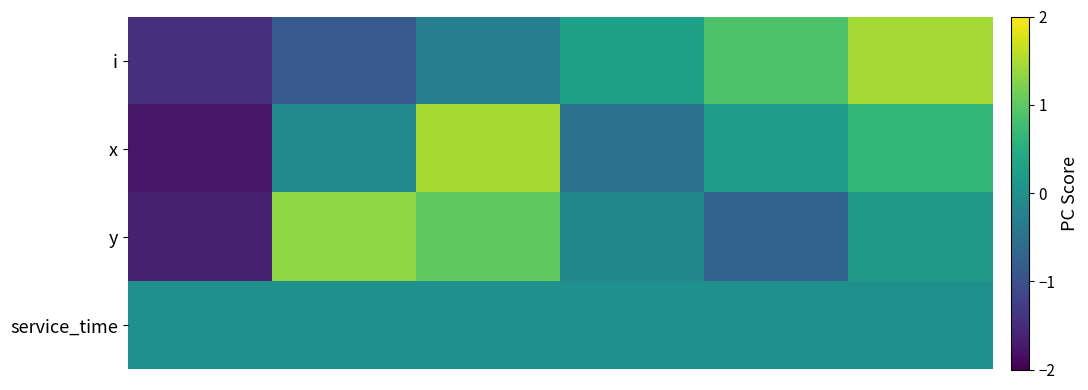

At which category is the sum across all series the highest?

5